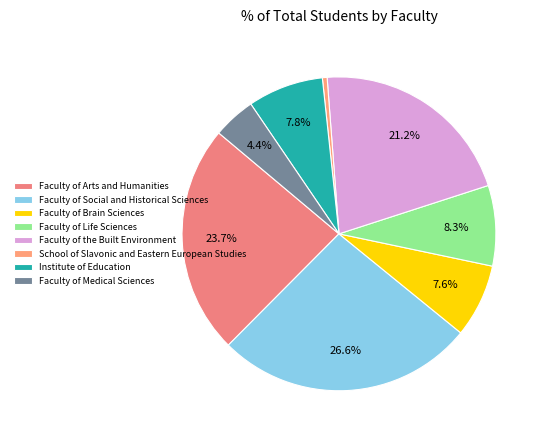

How many slices are in this pie chart?

8